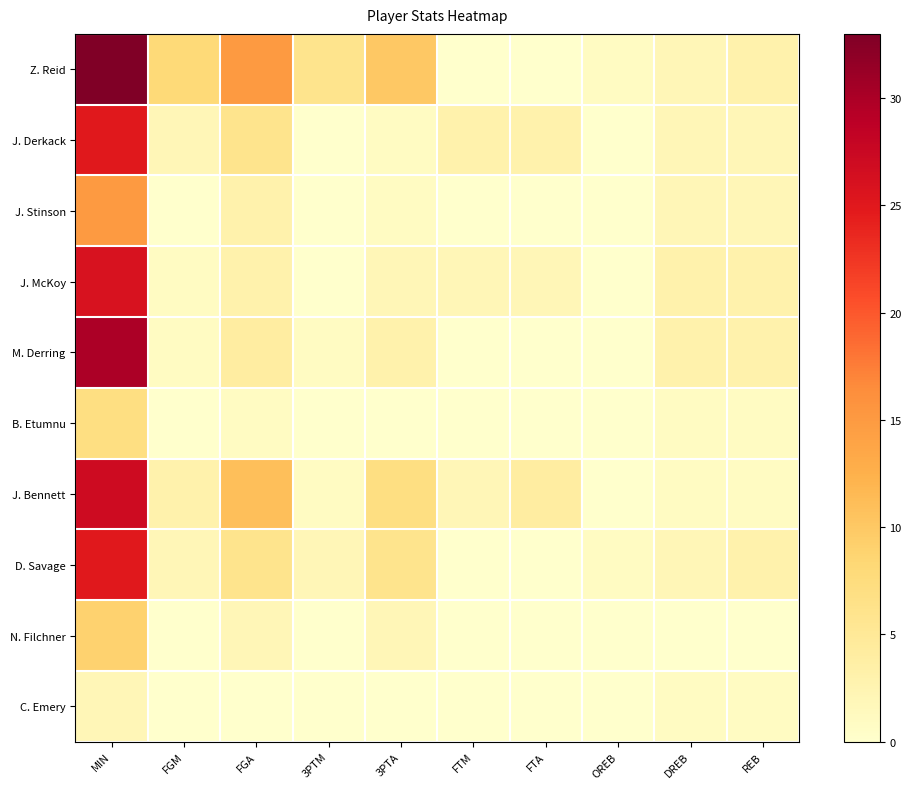

What is the difference between the highest and lowest values at 3PTM?

6